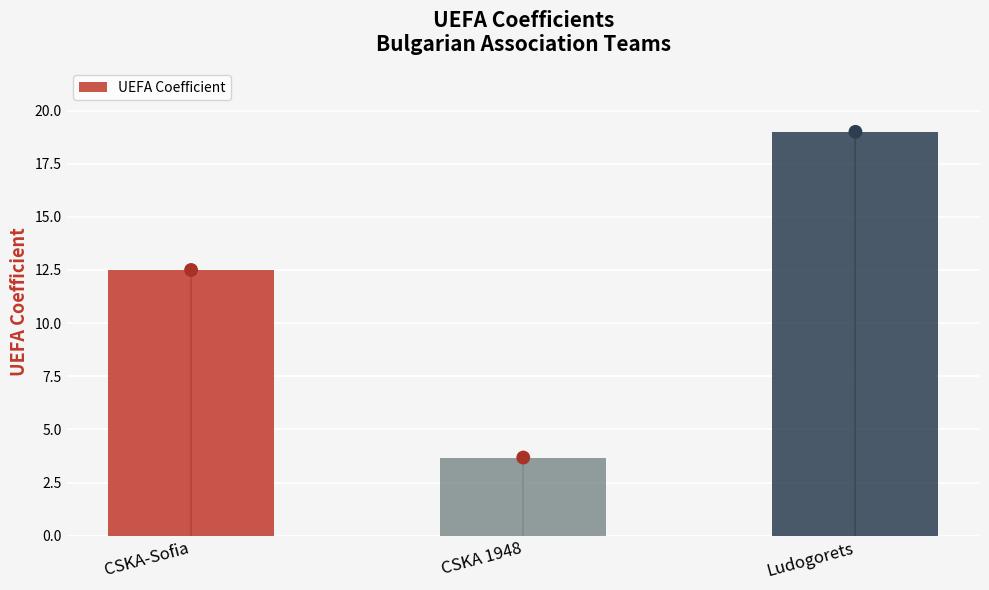

What is the change in value from CSKA 1948 to Ludogorets?

+15.3